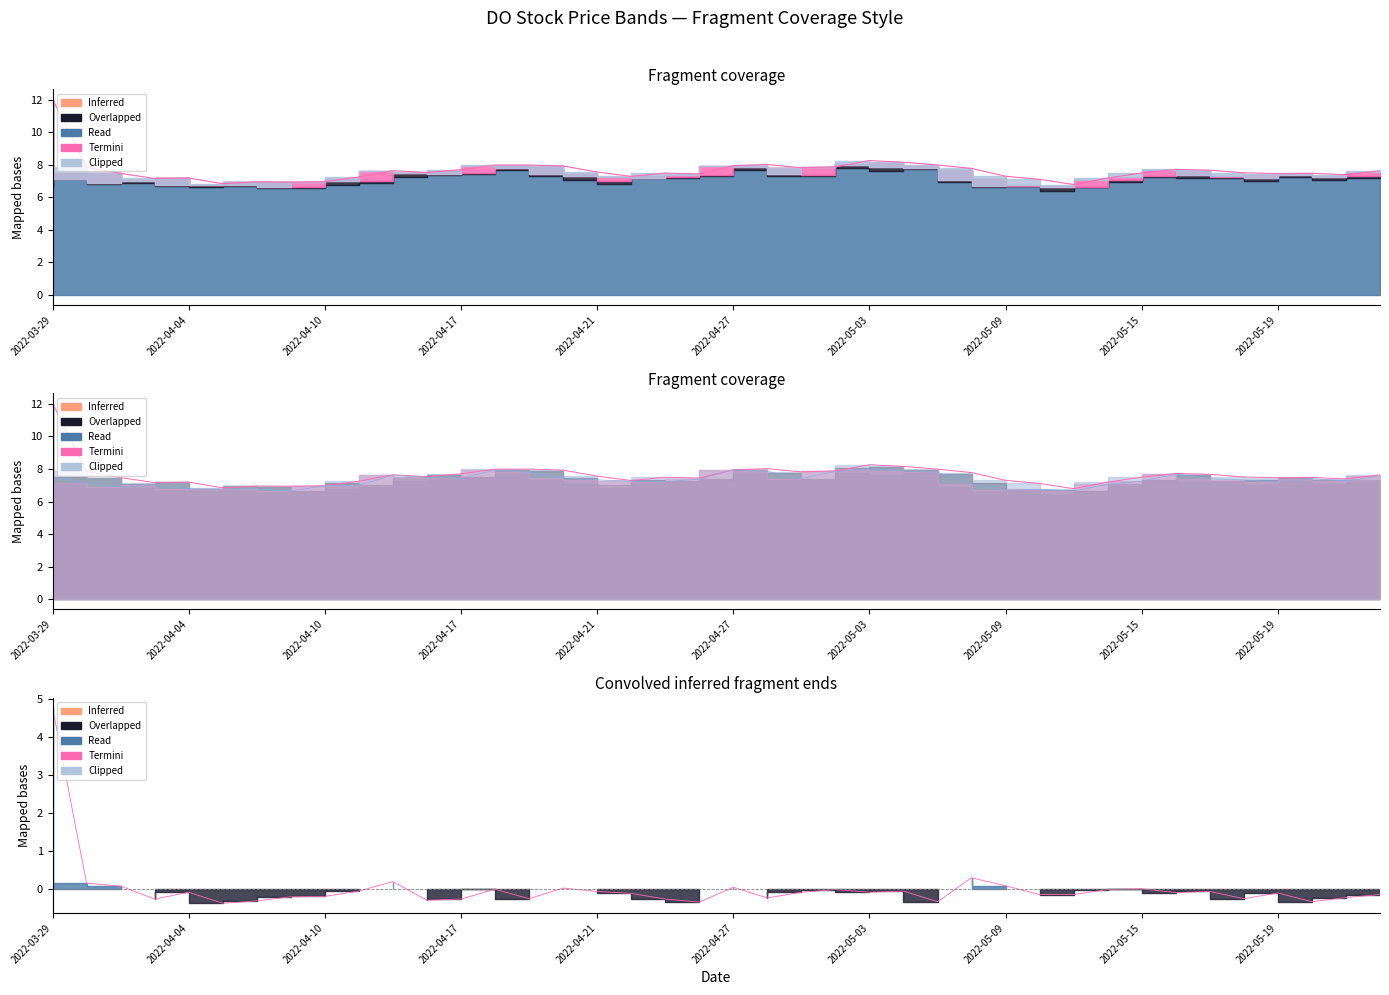

Reading left to right, transcribe all the data shown in this chart.

4.8	0.1	0.1	-0.3	-0.1	-0.4	-0.3	-0.2	-0.2	-0.1	0.2	-0.3	-0.3	-0.0	-0.3	0.0	-0.1	-0.1	-0.3	-0.4	0.0	-0.2	-0.1	-0.0	-0.1	-0.1	-0.3	0.3	0.1	-0.2	-0.2	-0.0	-0.0	-0.1	-0.1	-0.3	-0.1	-0.3	-0.2	-0.2